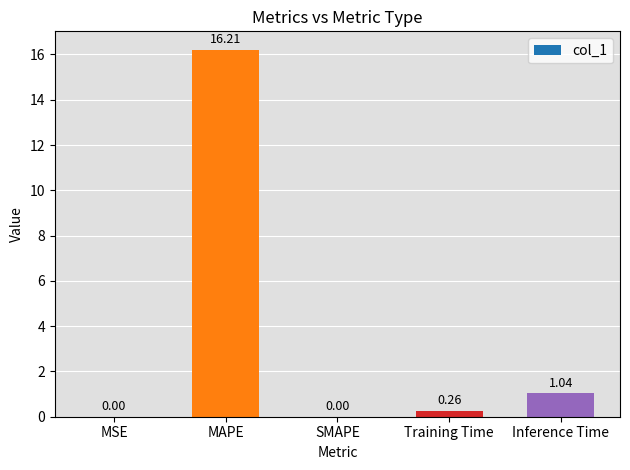

Where is the data nearest to the value 8?

Inference Time